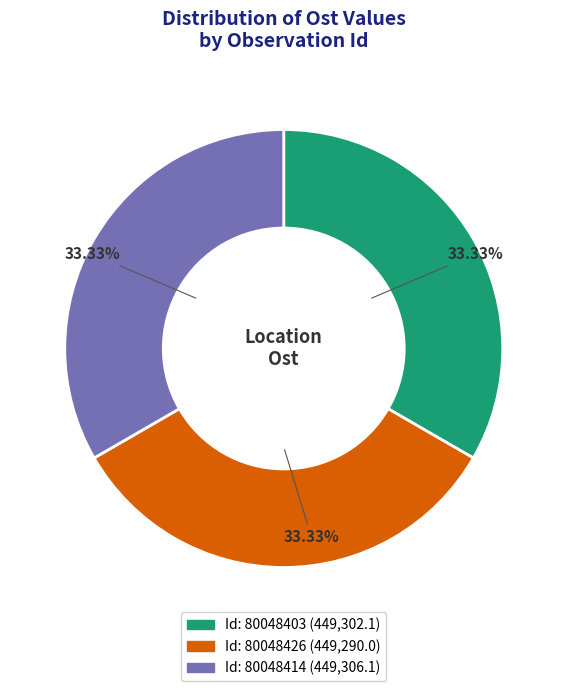

Is there any slice that represents more than half of the pie?

No